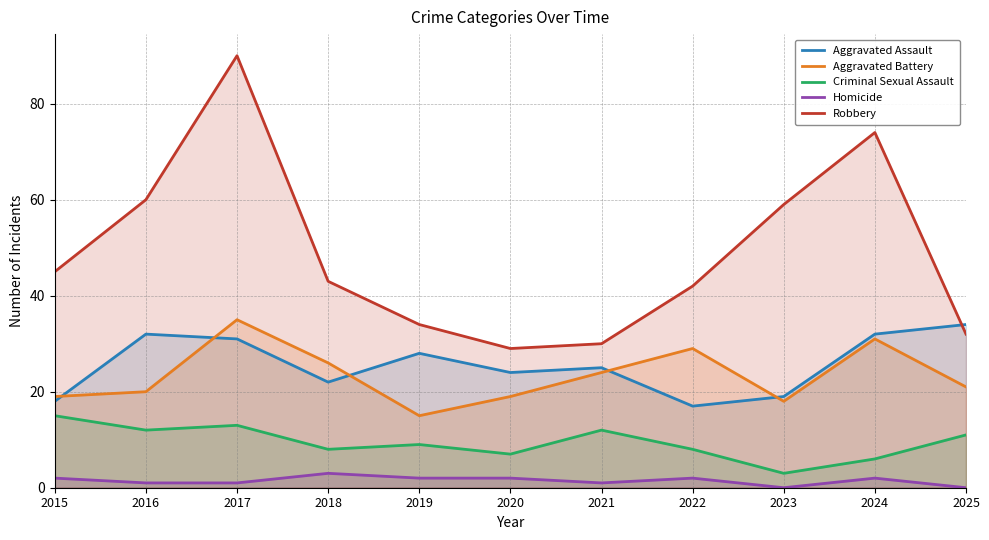

Where does the Aggravated Assault series first go above 25?

2016